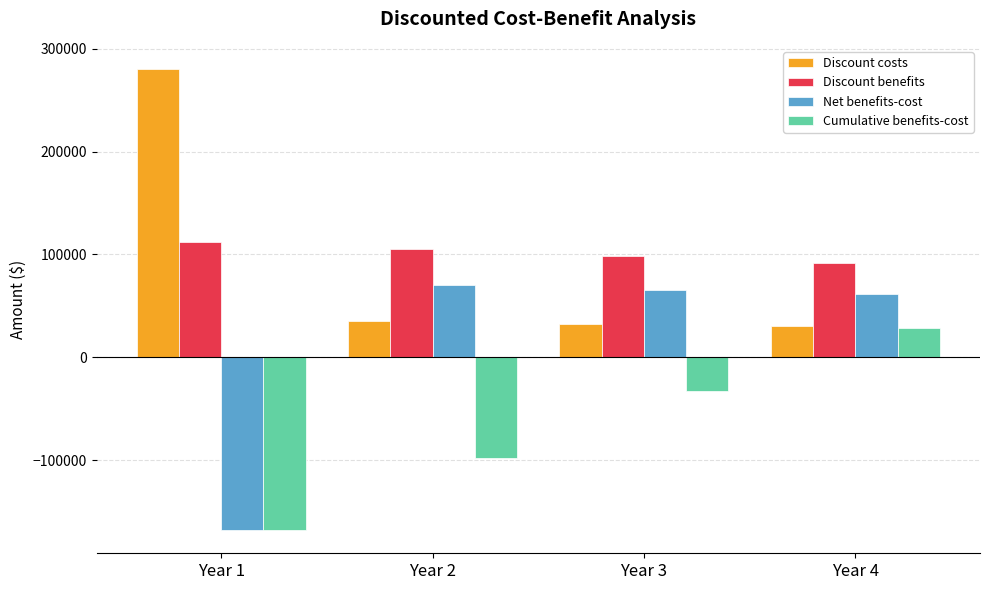

Rank the series by their maximum value, from lowest to highest.

Cumulative benefits-cost, Net benefits-cost, Discount benefits, Discount costs